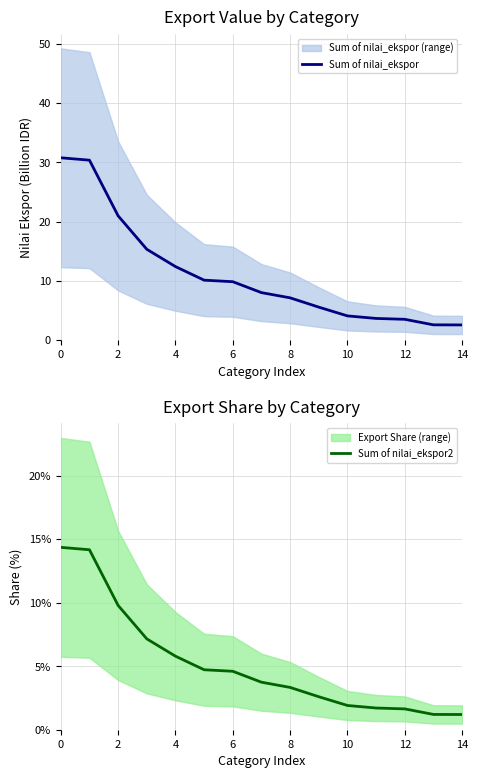

The value of Sum of nilai_ekspor at 0 is 30.7. True or false?

True